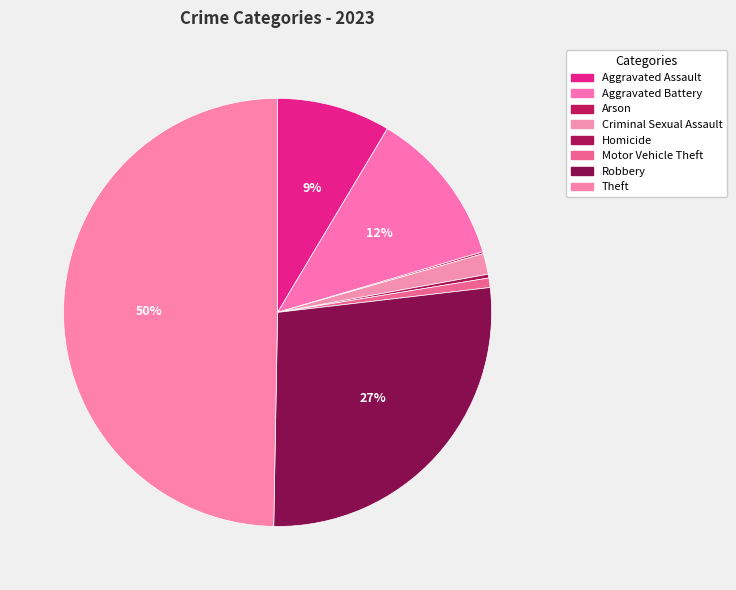

What is the change in value from Robbery to Theft?

+158